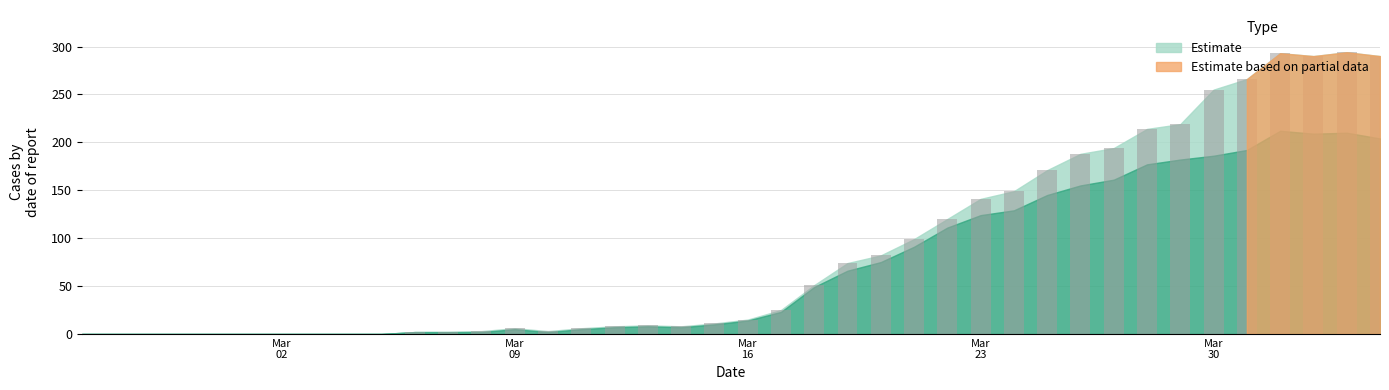

What is the sum of all values?

3488